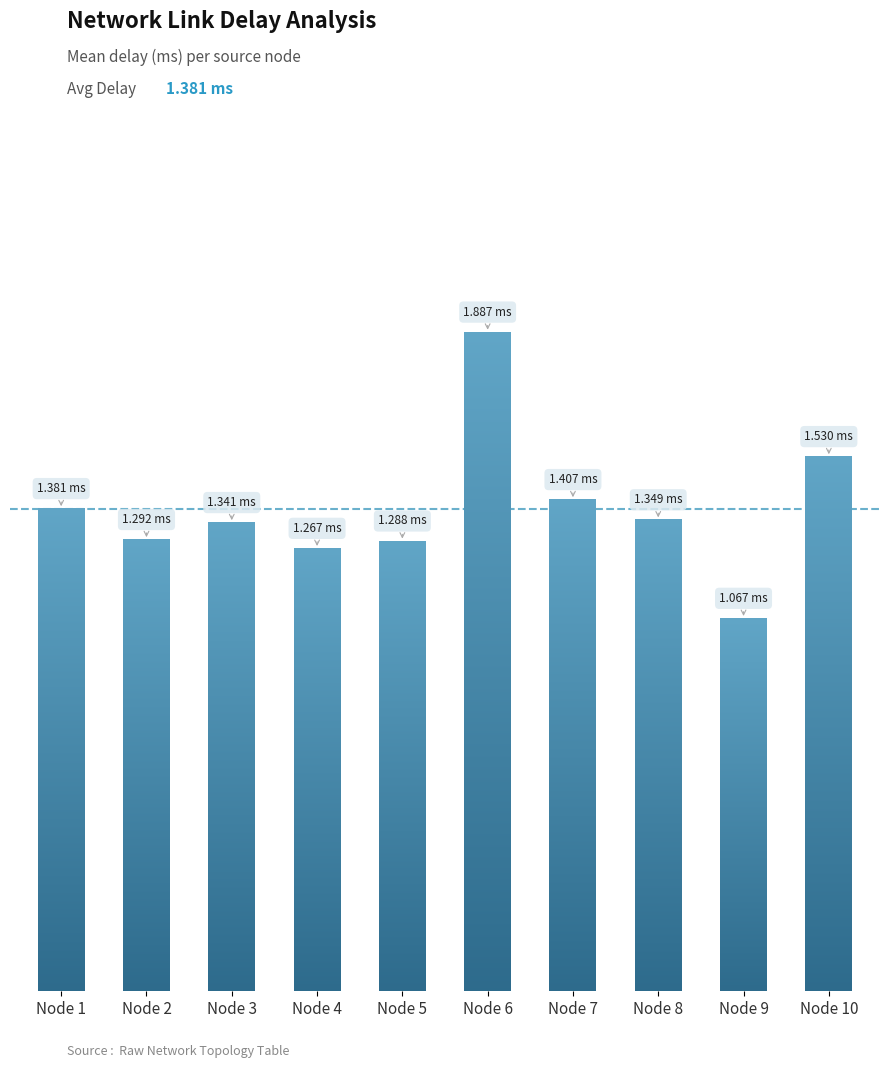

At which category does the chart reach its peak across all series?

Node 6